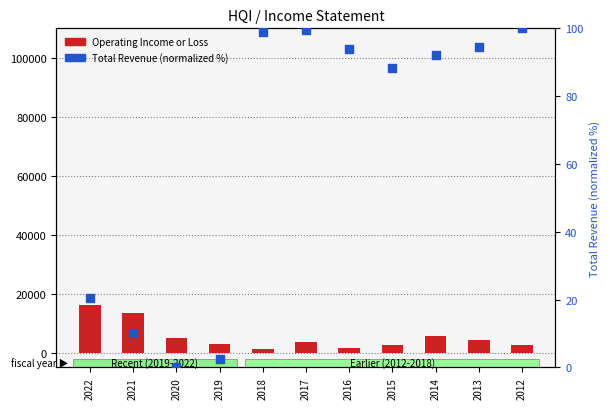

Which series contains the lowest Y value?

Total Revenue (normalized)